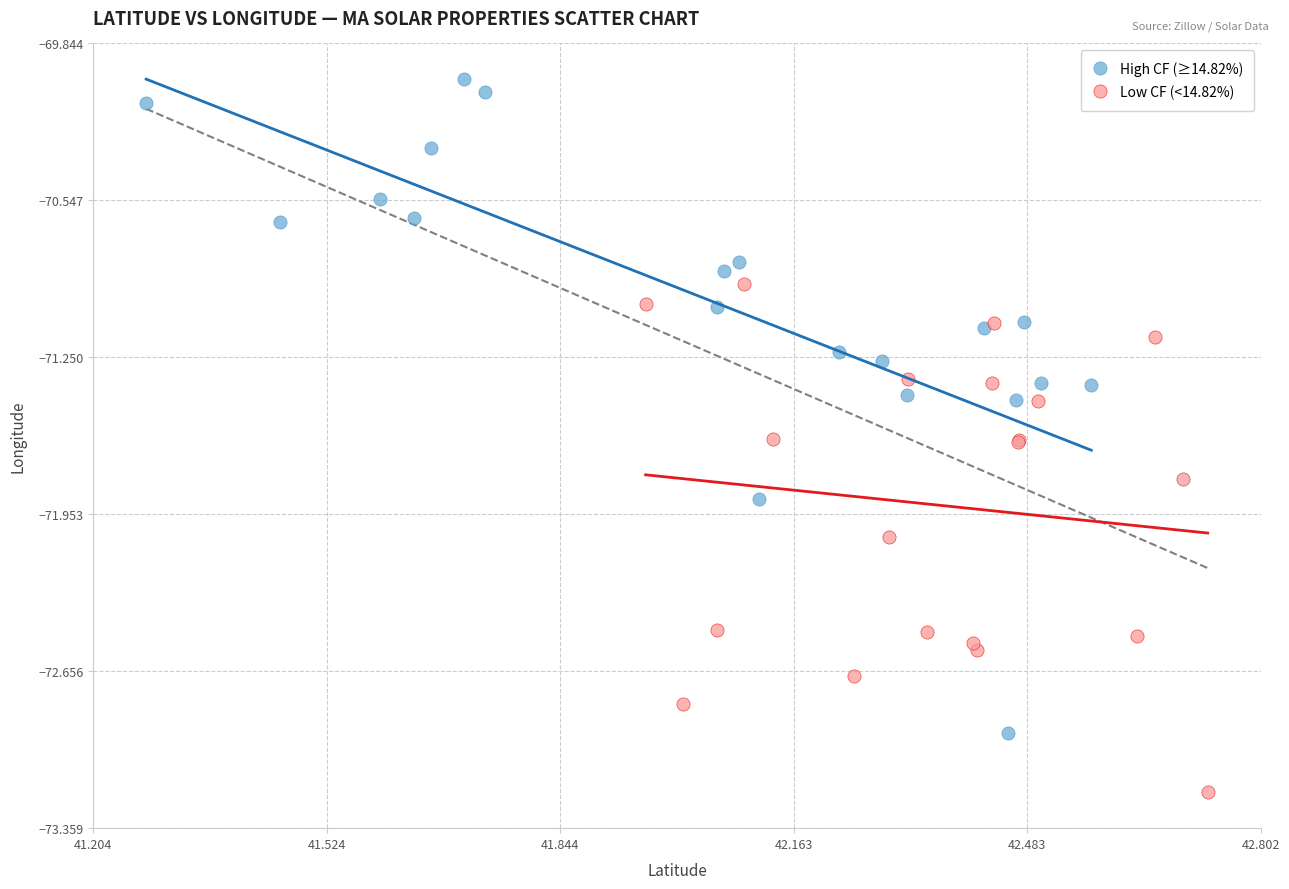

Which series reaches the minimum Y coordinate?

Low CF (<14.82%)